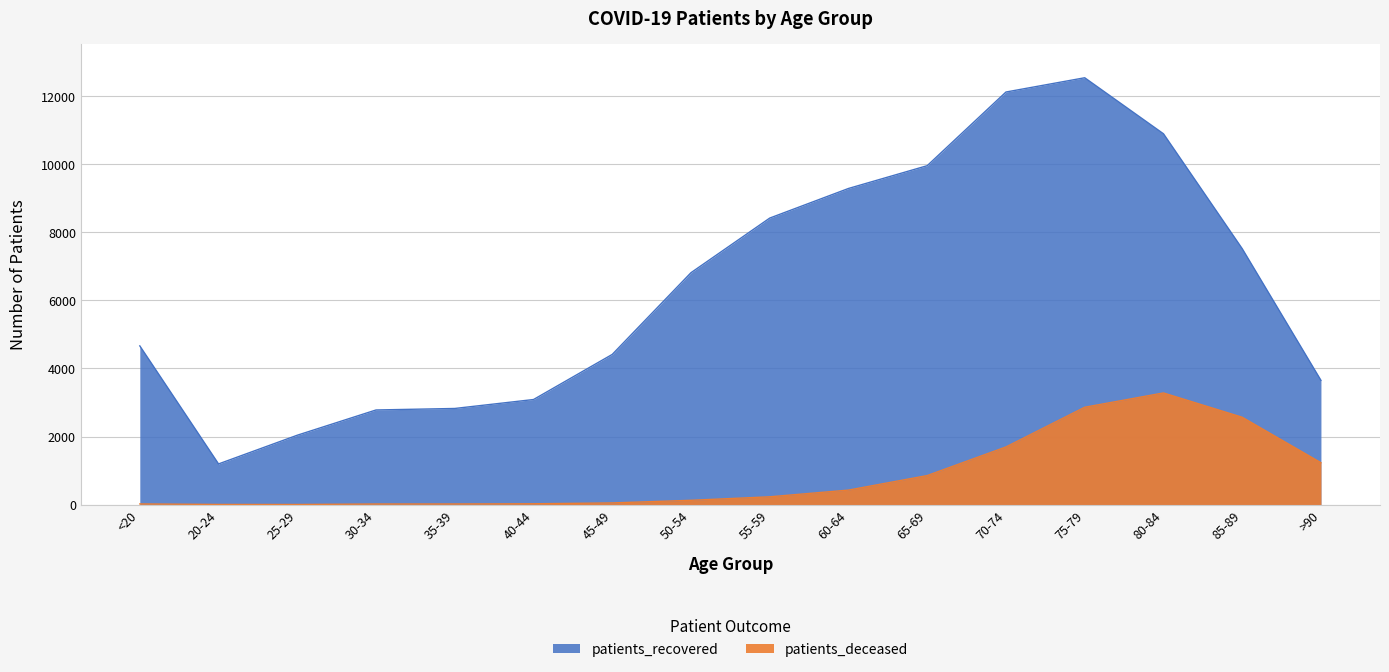

Reading left to right, transcribe all the data shown in this chart.

patients_deceased: 19	4	3	17	18	24	49	126	229	426	853	1694	2861	3281	2567	1231
patients_recovered: 4664	1195	2039	2781	2825	3088	4414	6816	8421	9291	9961	12126	12545	10899	7522	3652